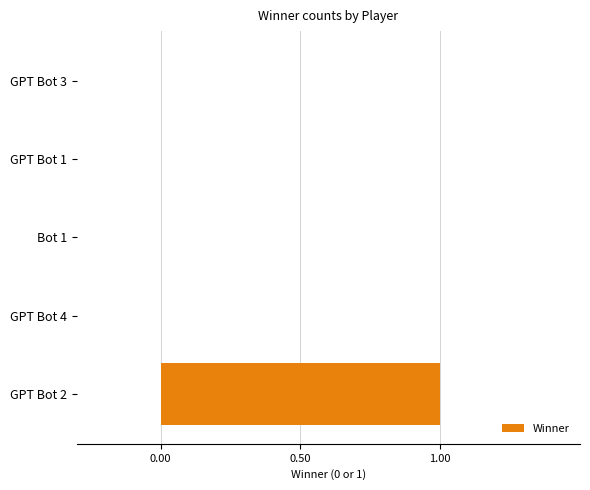

Reading top to bottom, list all the values displayed in this chart.

GPT Bot 3=0	GPT Bot 1=0	Bot 1=0	GPT Bot 4=0	GPT Bot 2=1